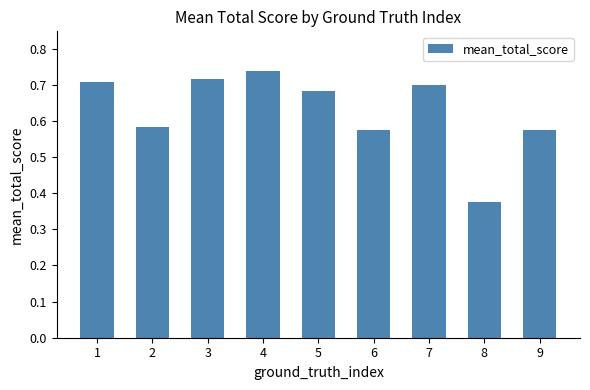

What is the change in value from 6 to 7?

+0.1